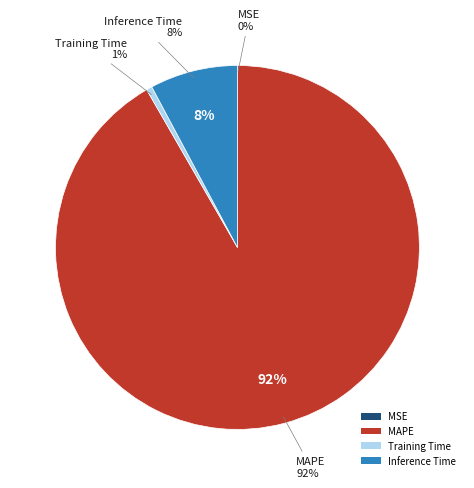

Is it true that MSE is 0% of the pie?

True